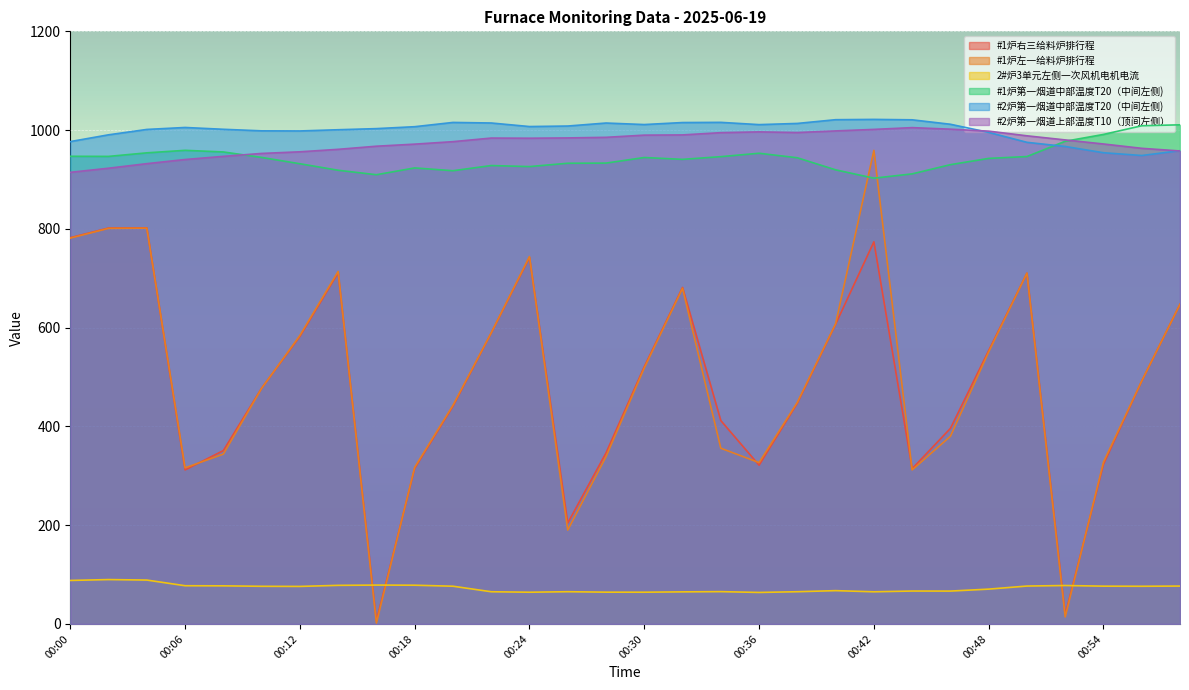

Which series has the largest total across all categories?

#2炉第一烟道中部温度T20（中间左侧)